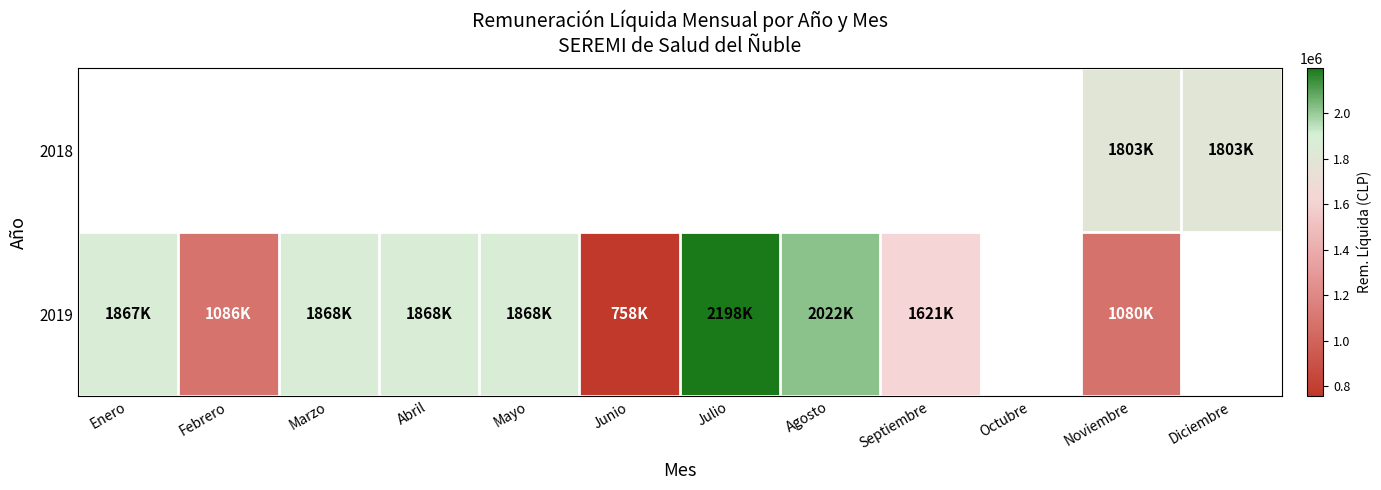

What is the maximum value for 2019?

2198319.0